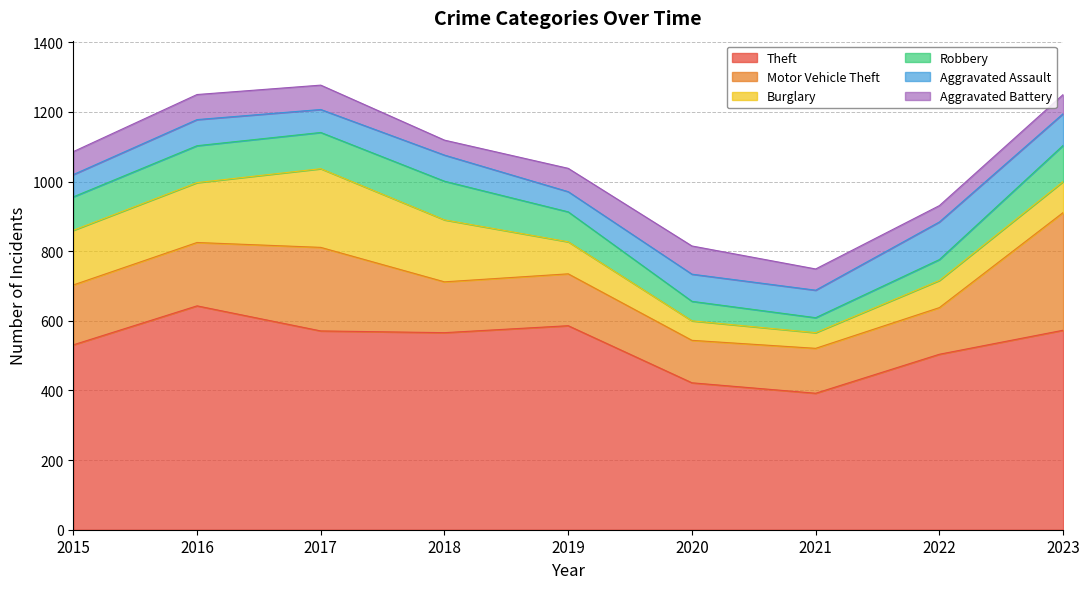

Which category has the highest value across all series?

2016